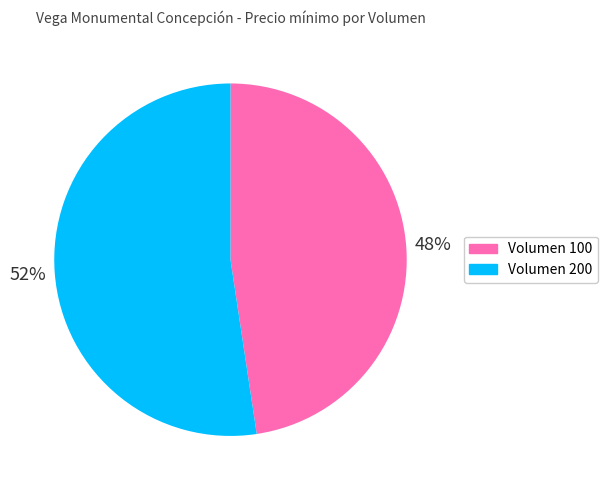

To the nearest percent, what is the combined percentage of Volumen 200 and Volumen 100?

100%